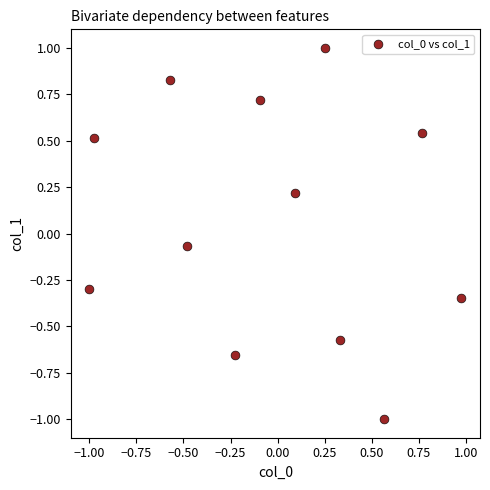

What is the range of Y values (max minus min)?

2.0